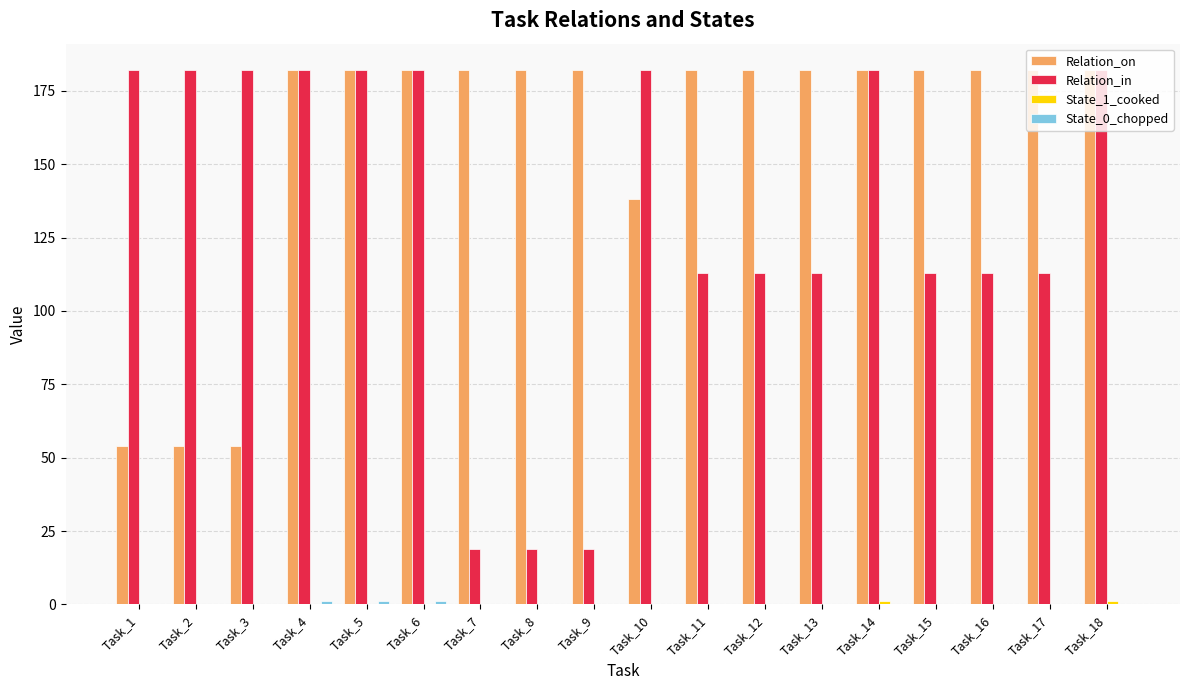

Which series has the largest total across all categories?

Relation_on